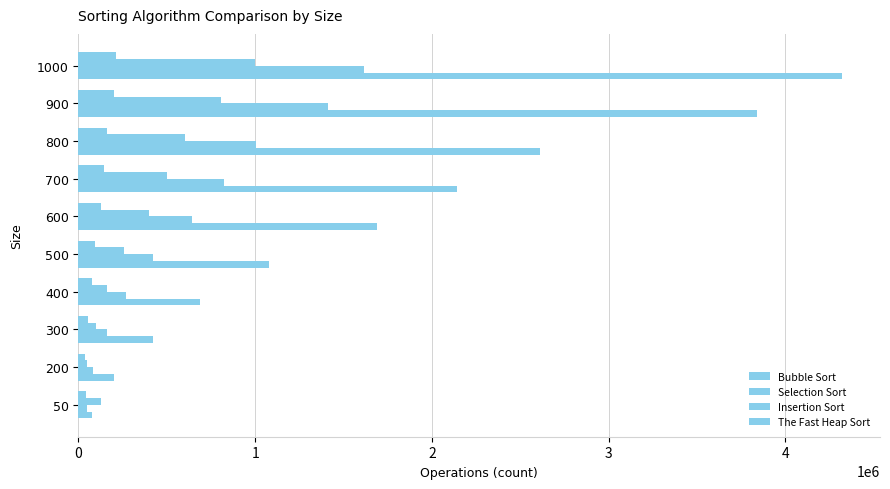

What is the difference between the second highest and minimum values in the Bubble Sort series?

3764543.9